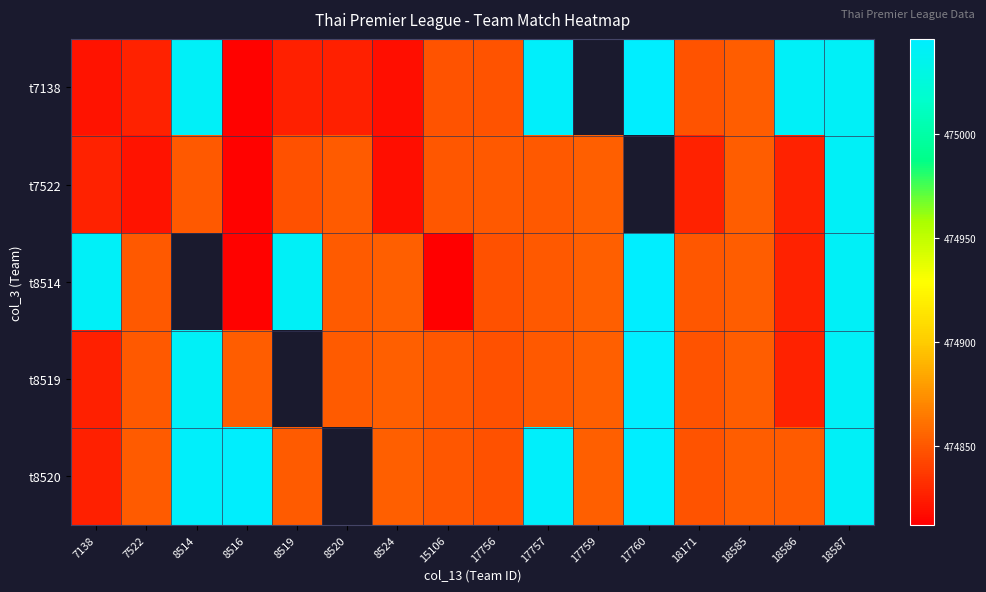

At which category is the sum across all series the highest?

18587